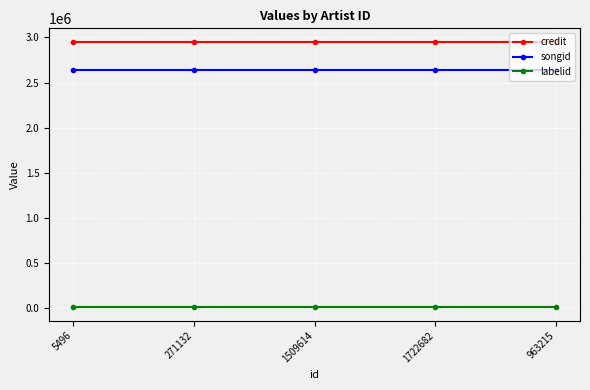

What value does the songid series have at 271132?

2634306